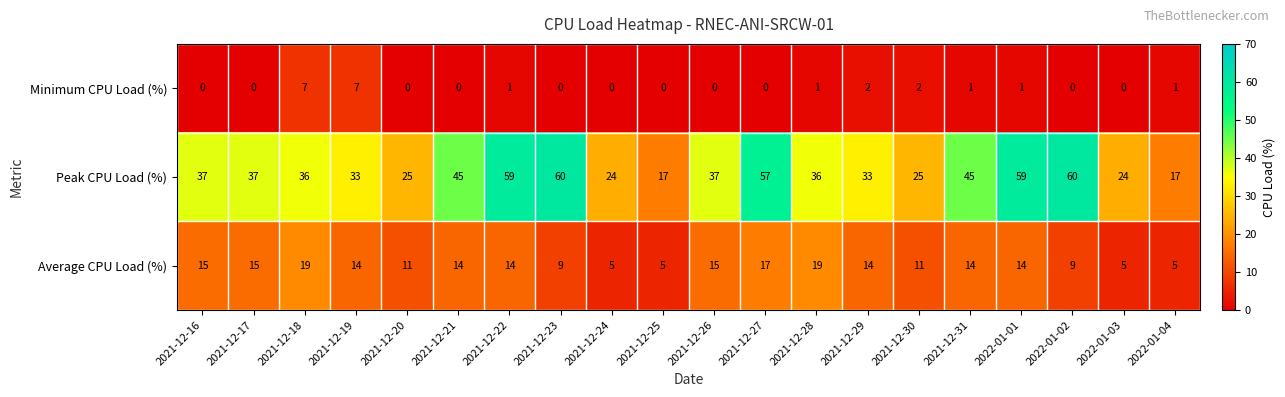

How many data points does each series have?

20